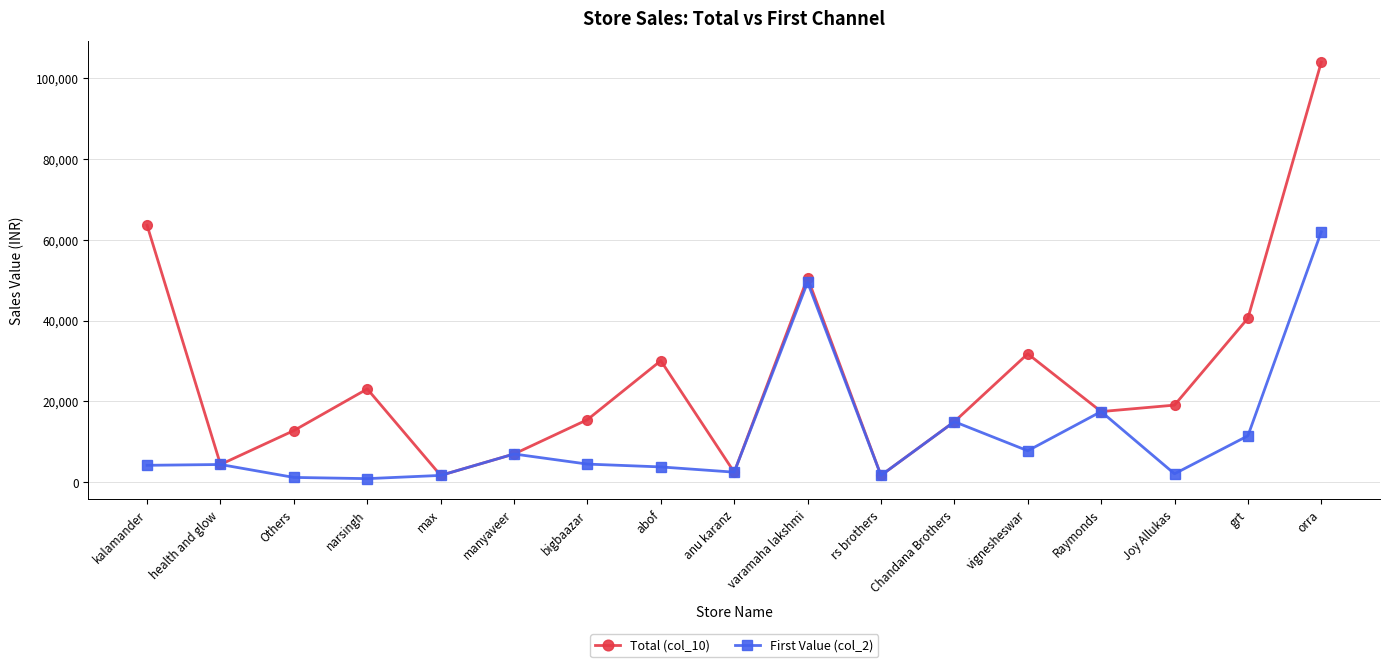

What is the total value across all series at vignesheswar?

39600